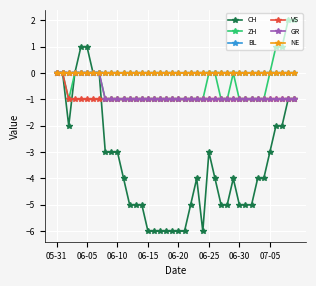

Is this an area chart (filled region under the line)?

No